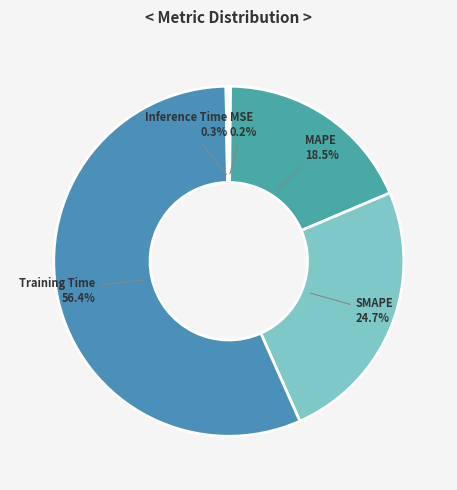

Which category accounts for the majority?

Training Time